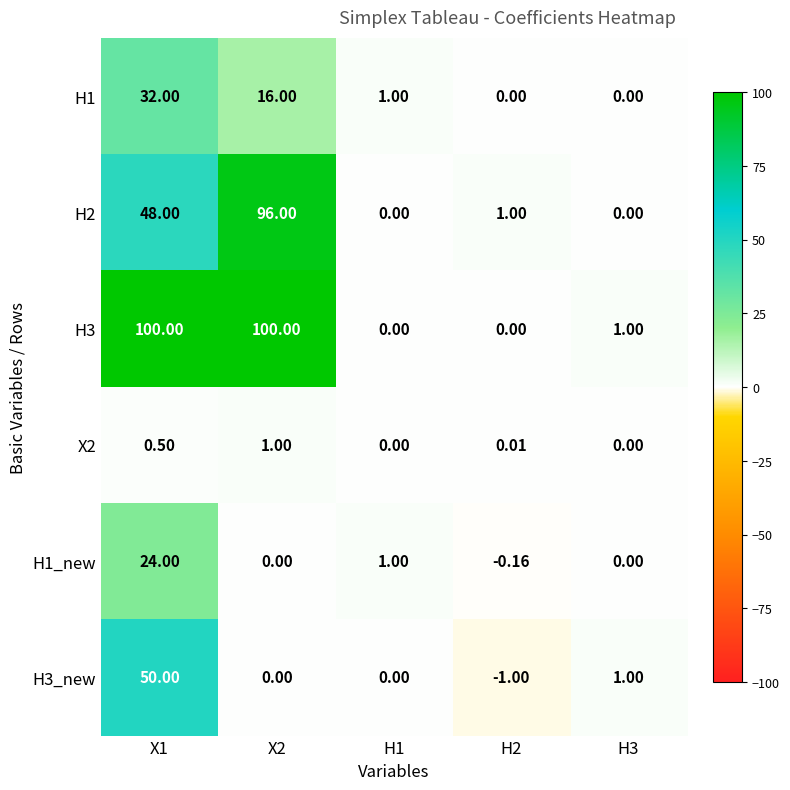

How many values in the H3_new series are below 0?

1